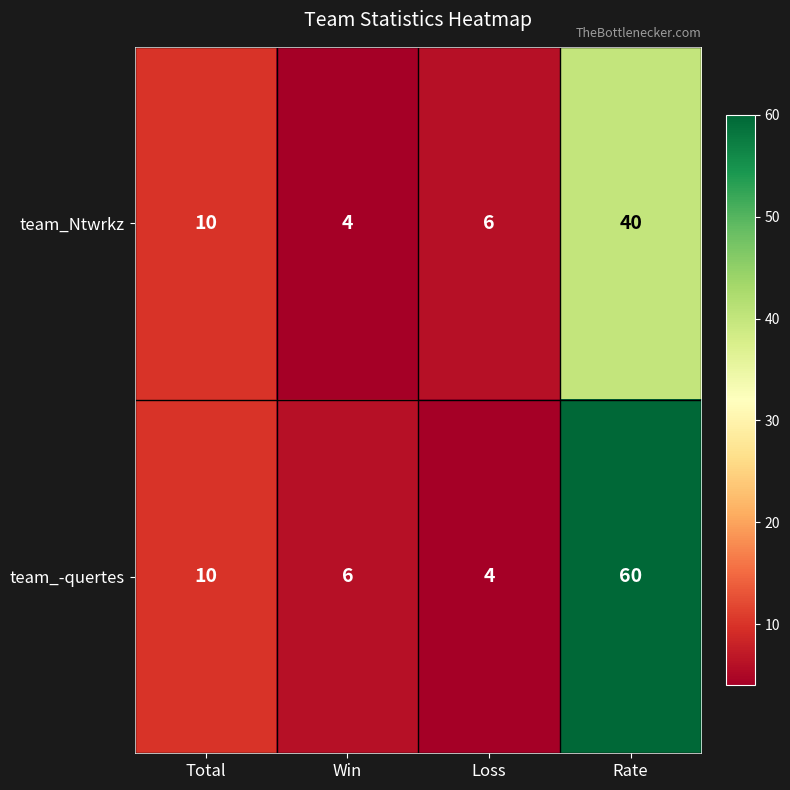

Which label corresponds to the largest value in the chart?

Rate